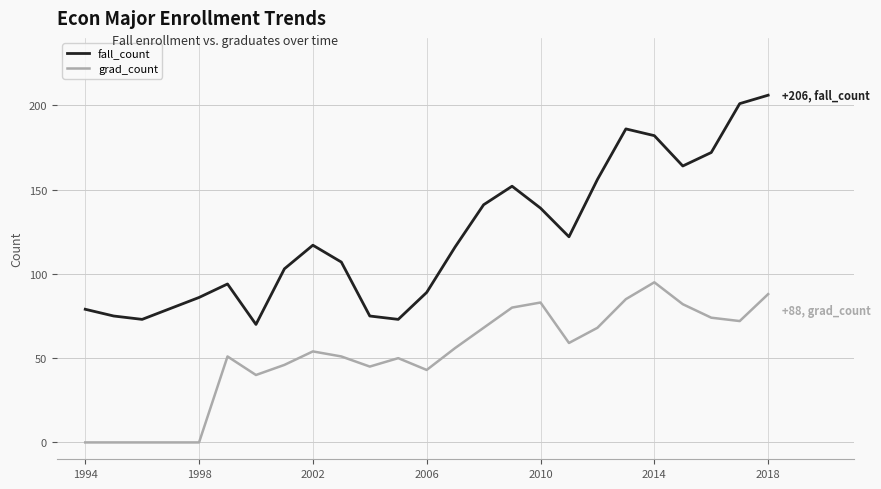

Which series has the largest total across all categories?

fall_count